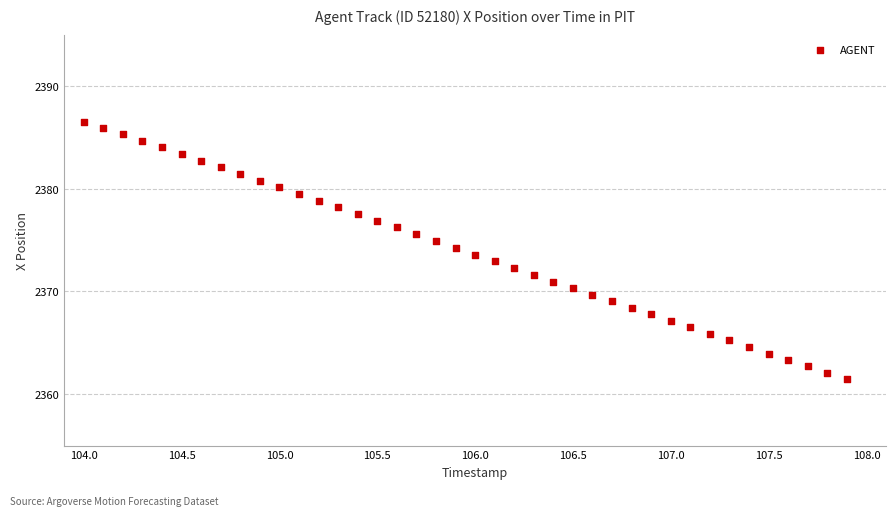

What is the range of X values (max minus min)?

3.9